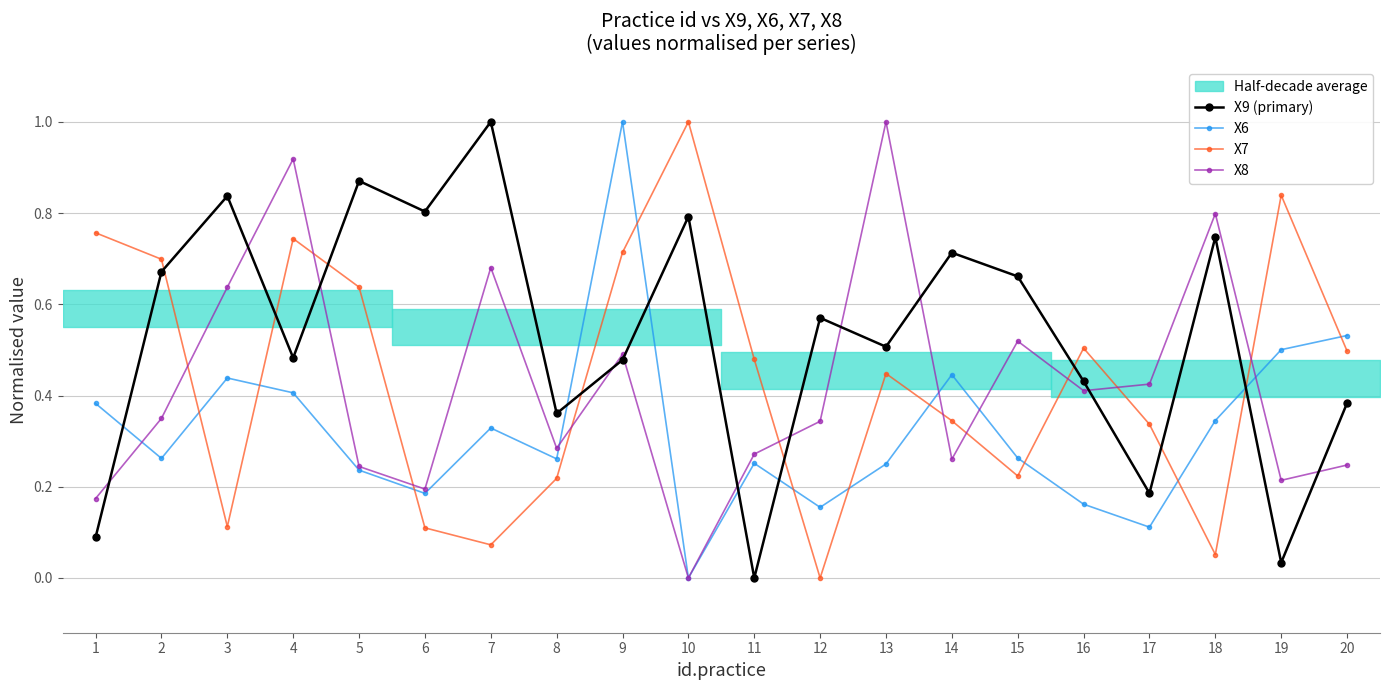

How many lines are shown in the chart?

4